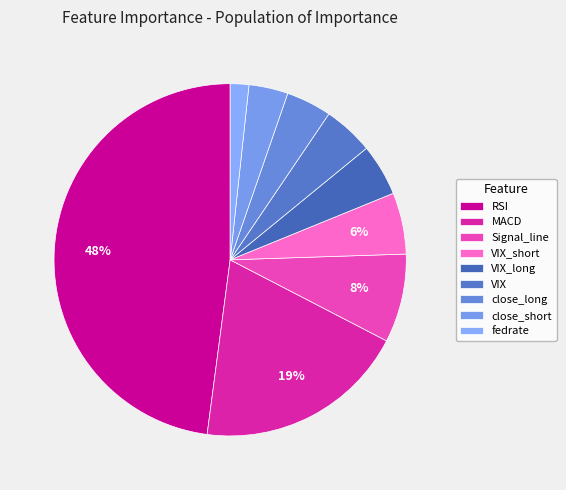

To the nearest percent, what portion does VIX represent?

5%